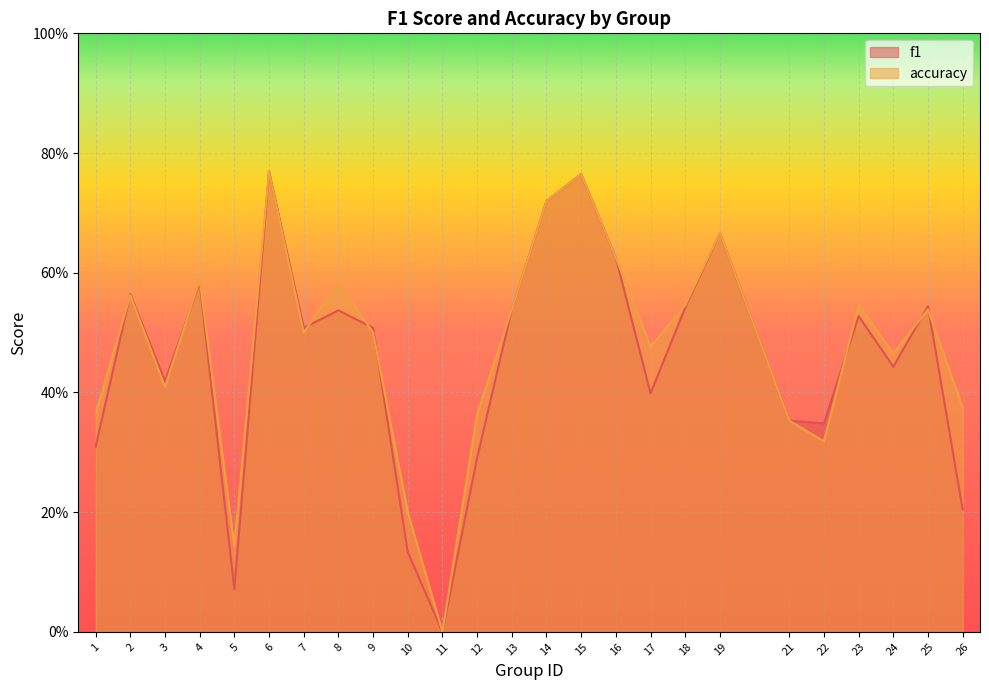

Where is accuracy nearest to the value 0?

11